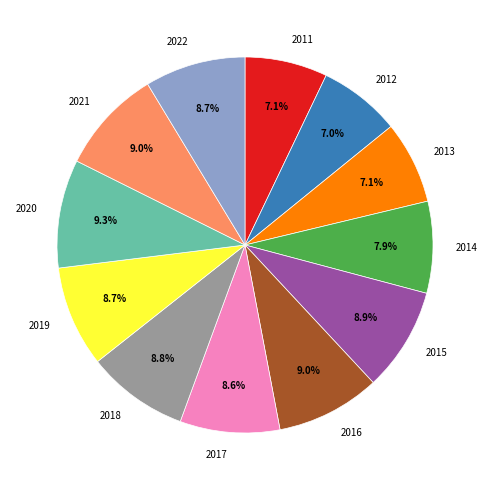

How much of the chart is everything except 2019?

91.3%